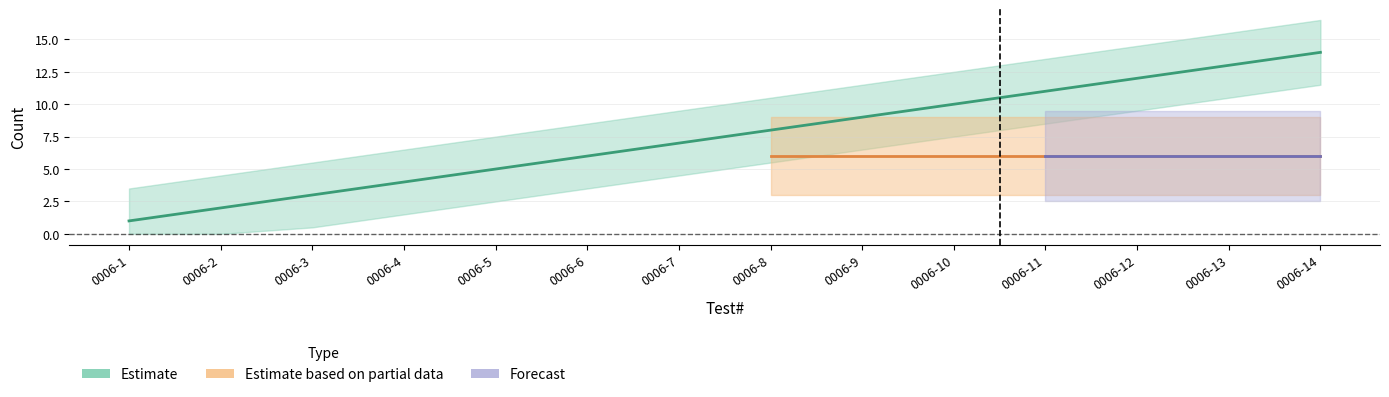

True or false: Estimate and Forecast cross at least once.

False